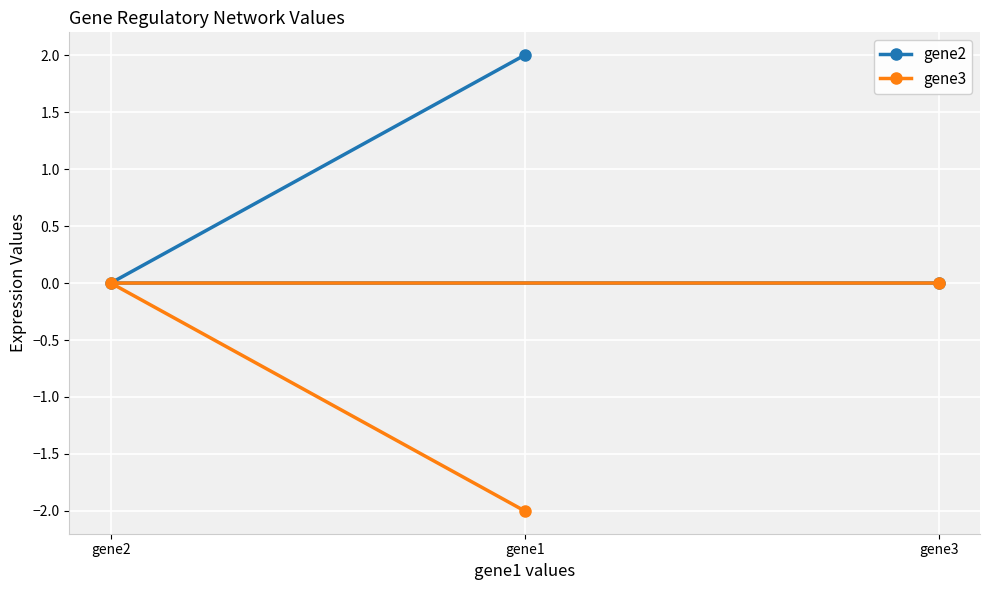

Reading left to right, extract all data points from this chart.

gene2: gene2=0	gene1=2	gene3=0
gene3: gene2=0	gene1=-2	gene3=0